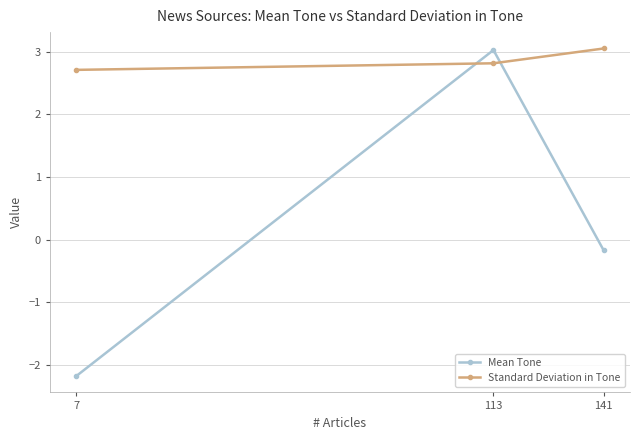

List the series in order of their overall mean, lowest first.

Mean Tone, Standard Deviation in Tone